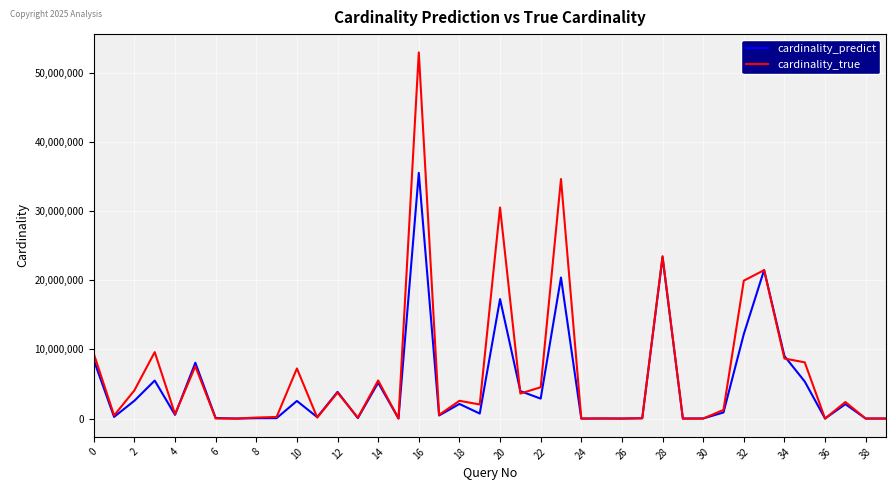

Which series has the widest spread of values?

cardinality_true